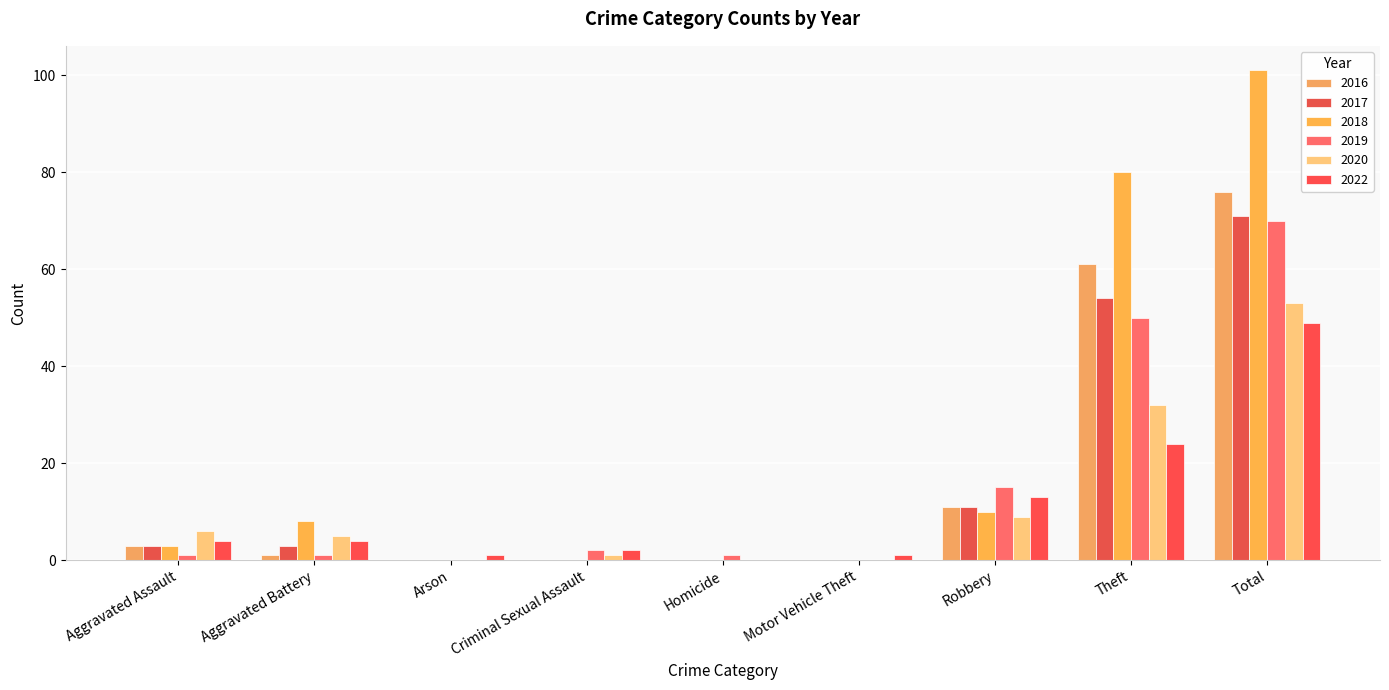

Is the value of 2017 at Robbery greater than the value of 2022 at Aggravated Battery?

Yes